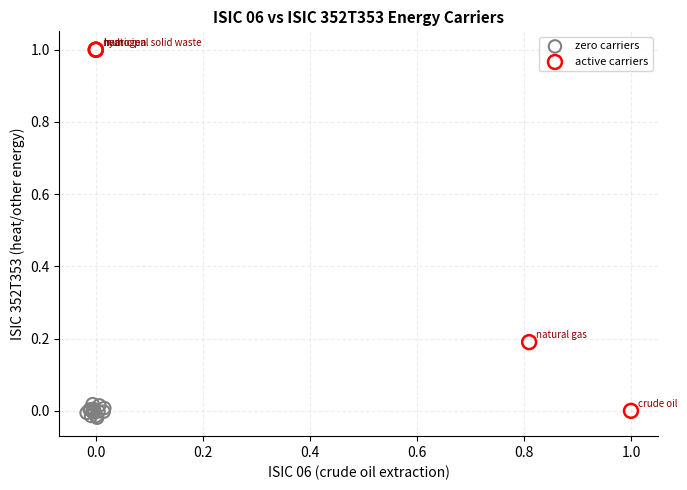

Which series reaches the maximum Y coordinate?

active carriers